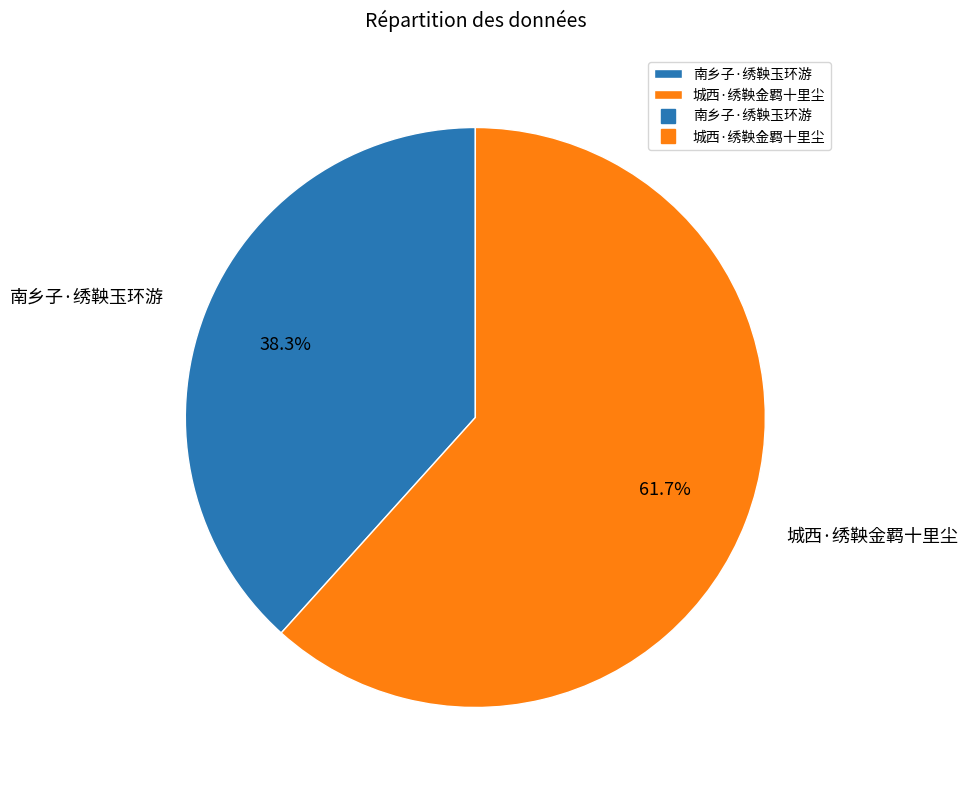

How many slices are in this pie chart?

2